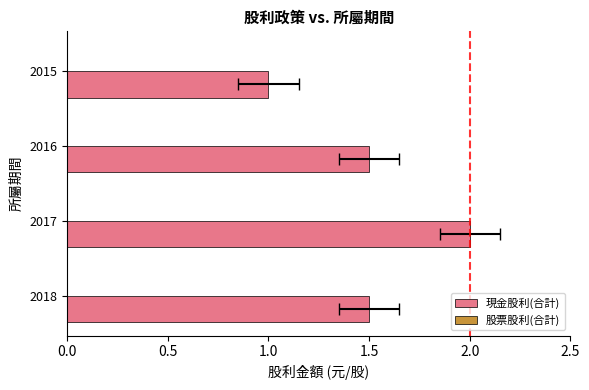

Reading left to right, what are all the values shown in this chart?

現金股利(合計): 1.5	2.0	1.5	1.0
股票股利(合計): 0.3	0.3	0.3	0.3